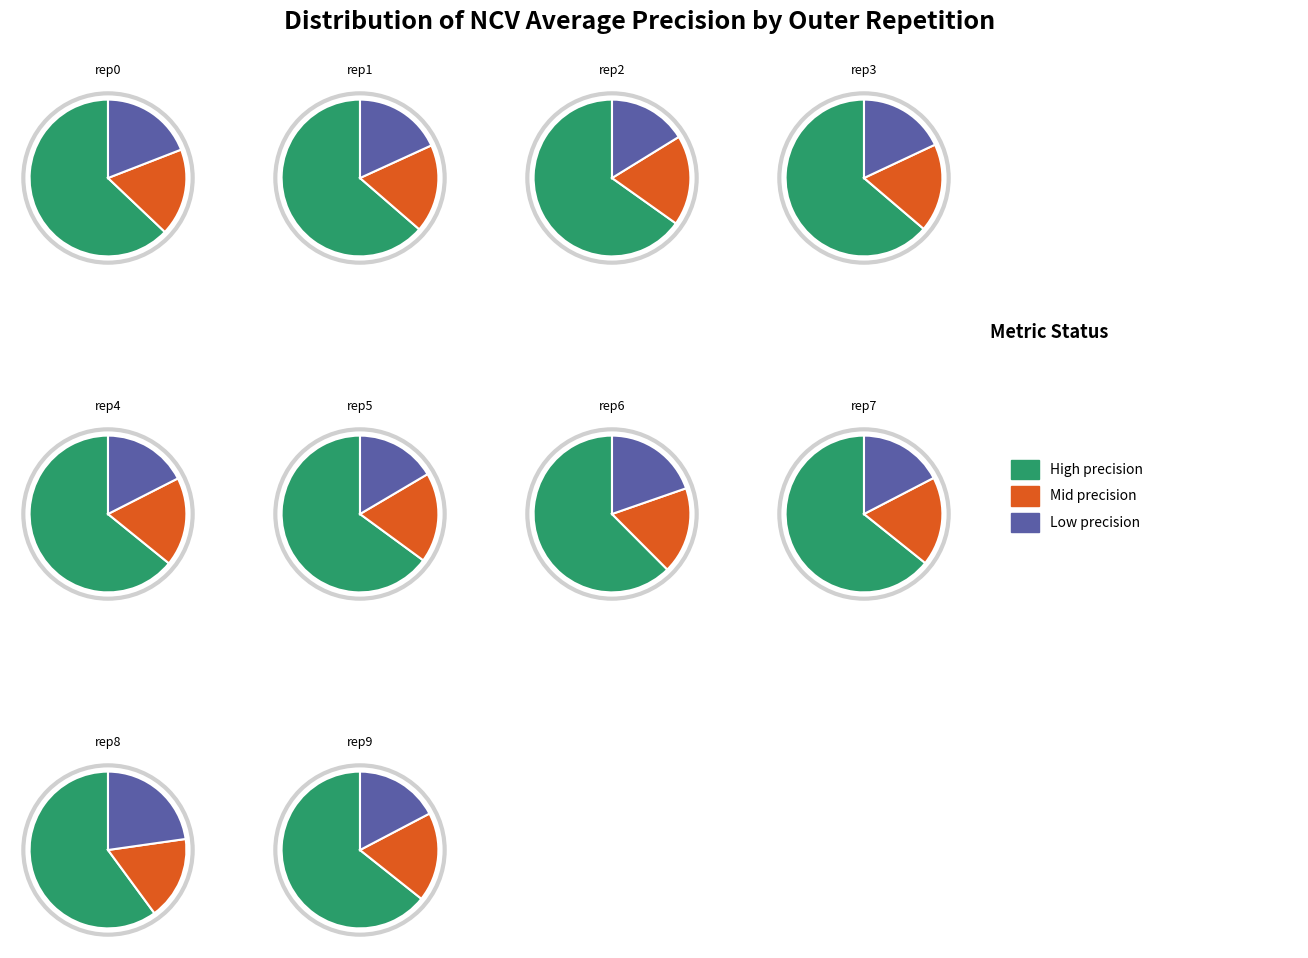

True or false: outer-repetition2 accounts for 1% of the total.

False